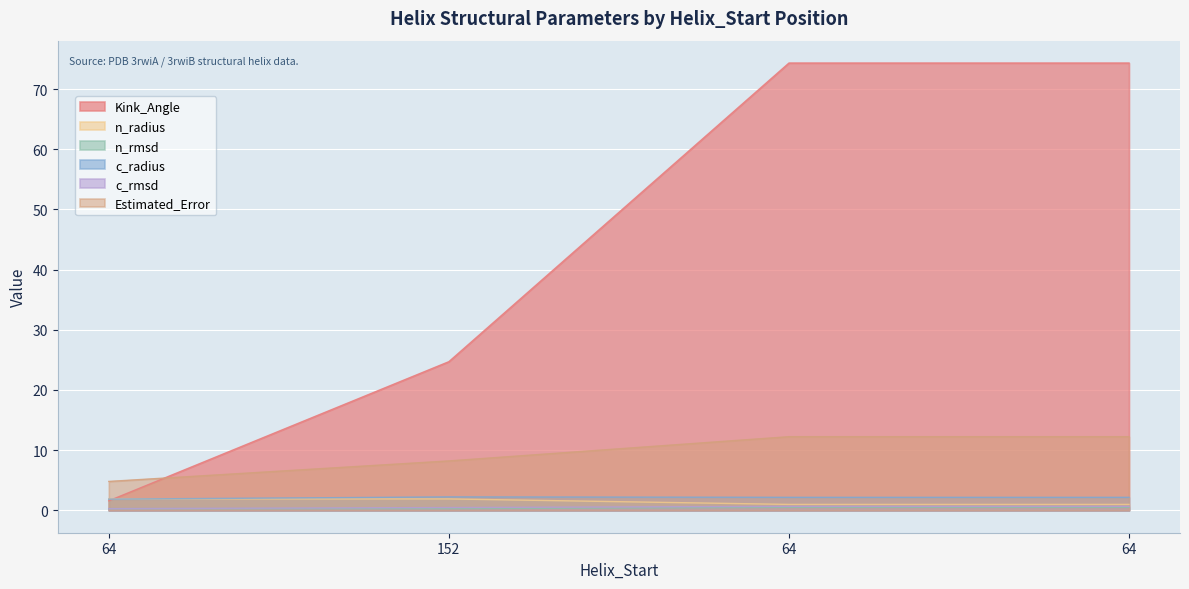

What is the minimum value for Kink_Angle?

1.6